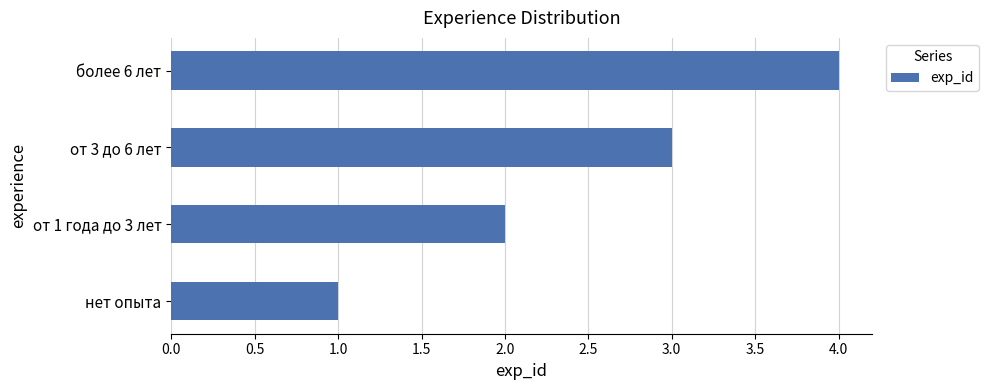

Are the bars horizontal?

Yes